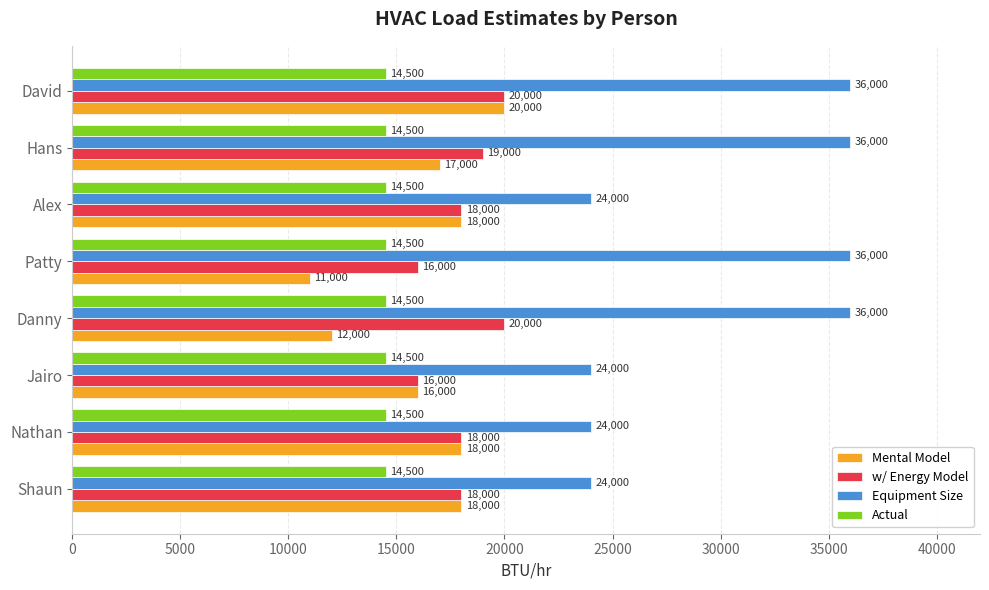

How many Equipment Size values are between 24000 and 36000?

8